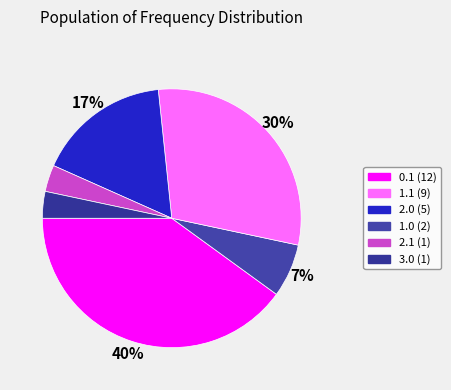

Does any single category account for the majority?

No